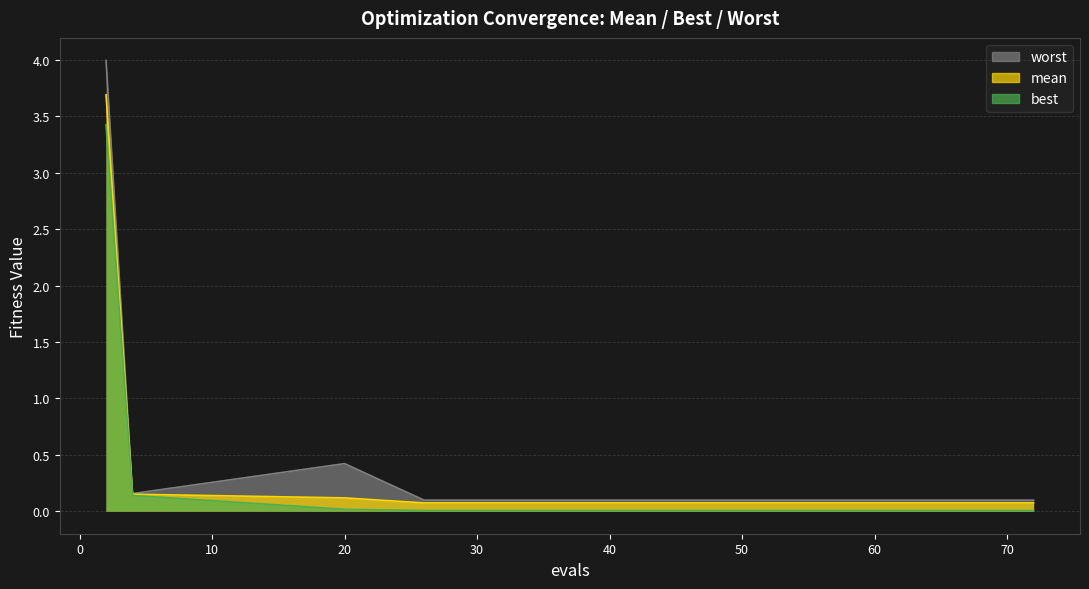

Is it true that worst equals 0.1 at 51?

True